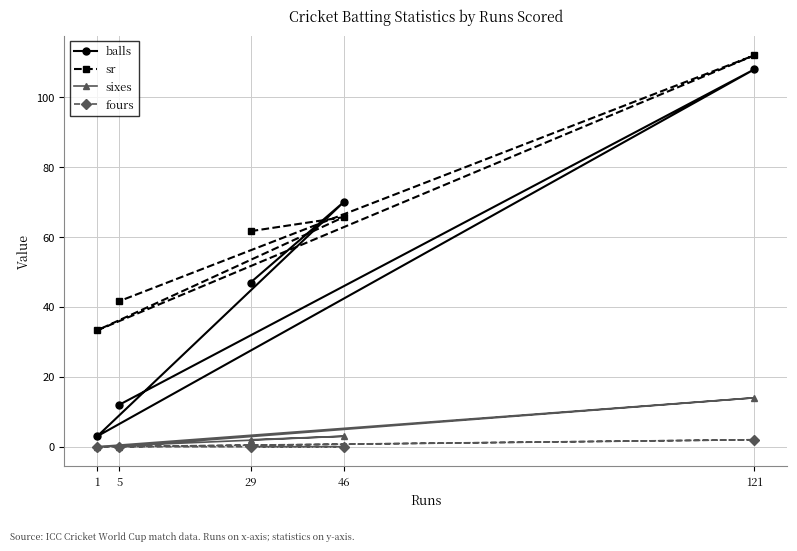

True or false: sixes has more than 2 points higher than both neighbors.

False